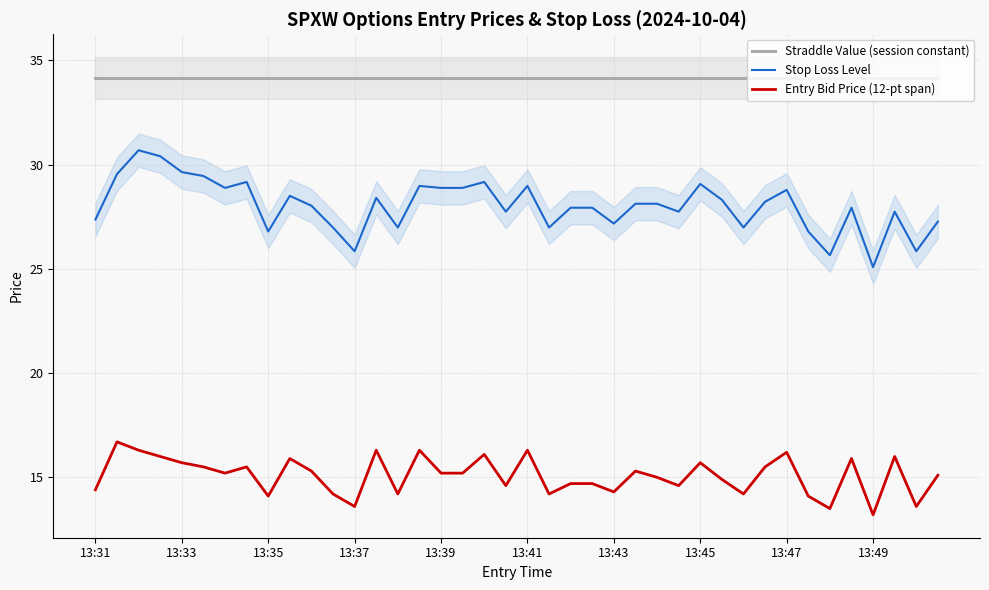

True or false: Straddle Value (session constant) has a value of 14.6 at 38.

False